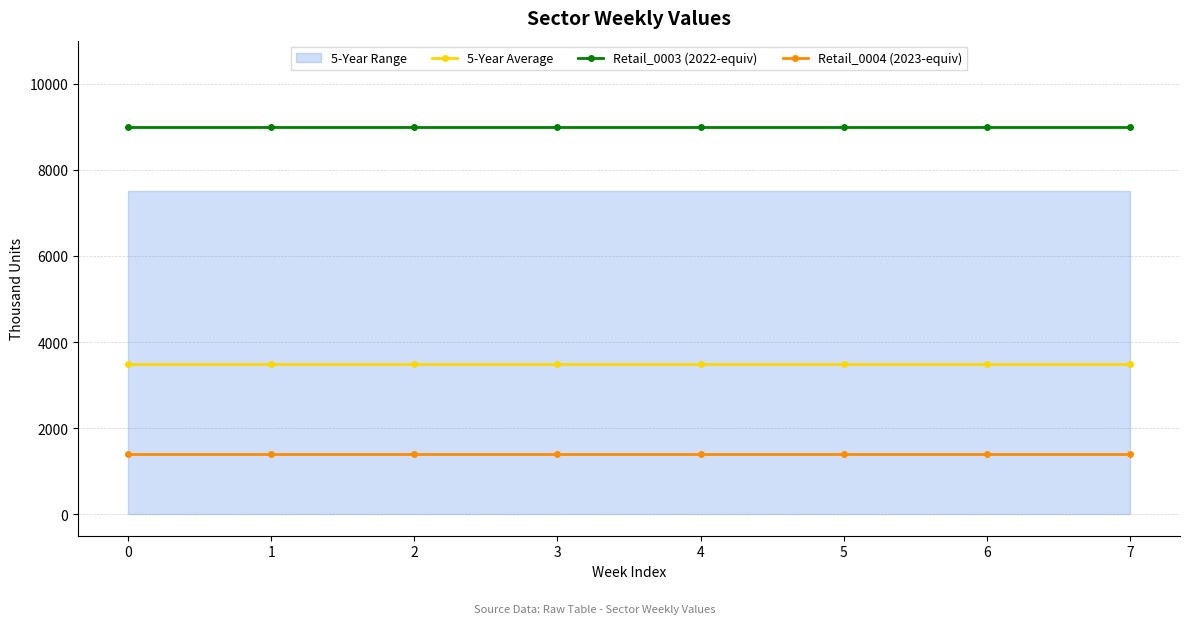

Rank the categories by 5-Year Average value from lowest to highest.

0, 1, 2, 3, 4, 5, 6, 7